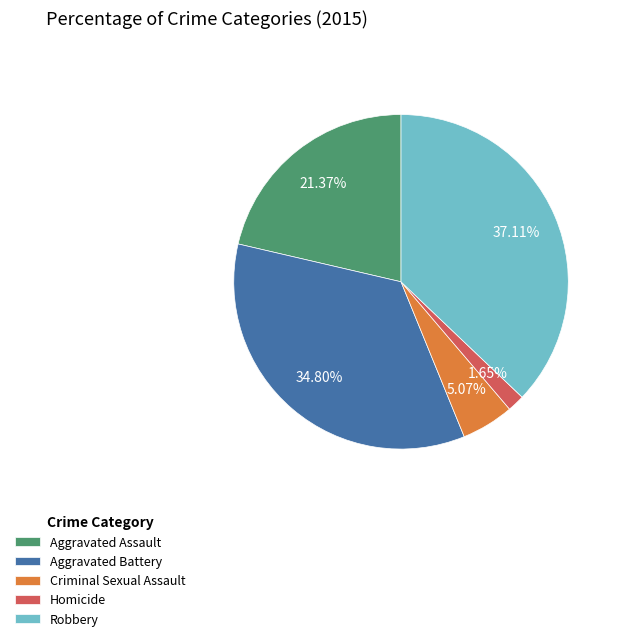

What is the ratio of the value at Robbery to the value at Criminal Sexual Assault?

7.3